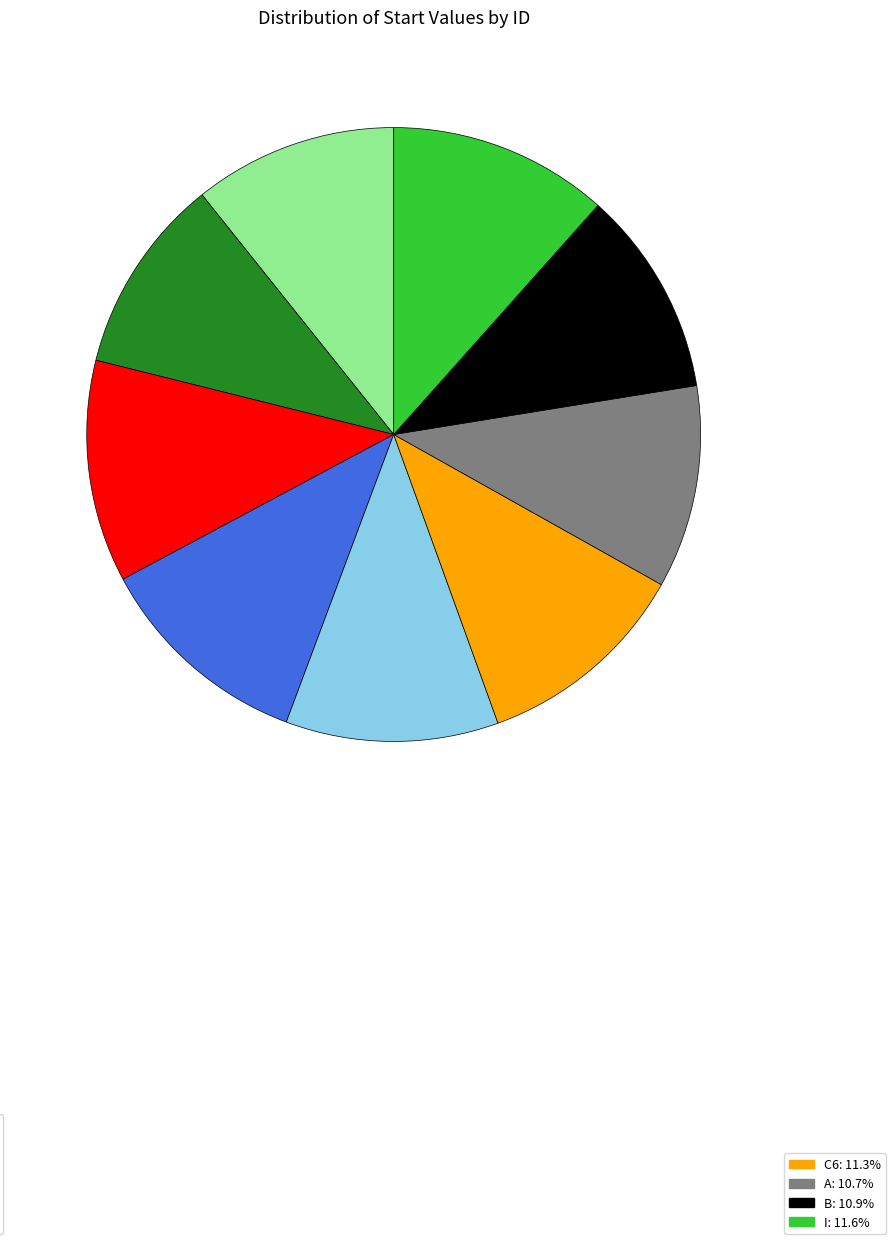

Is there any slice that represents more than half of the pie?

No